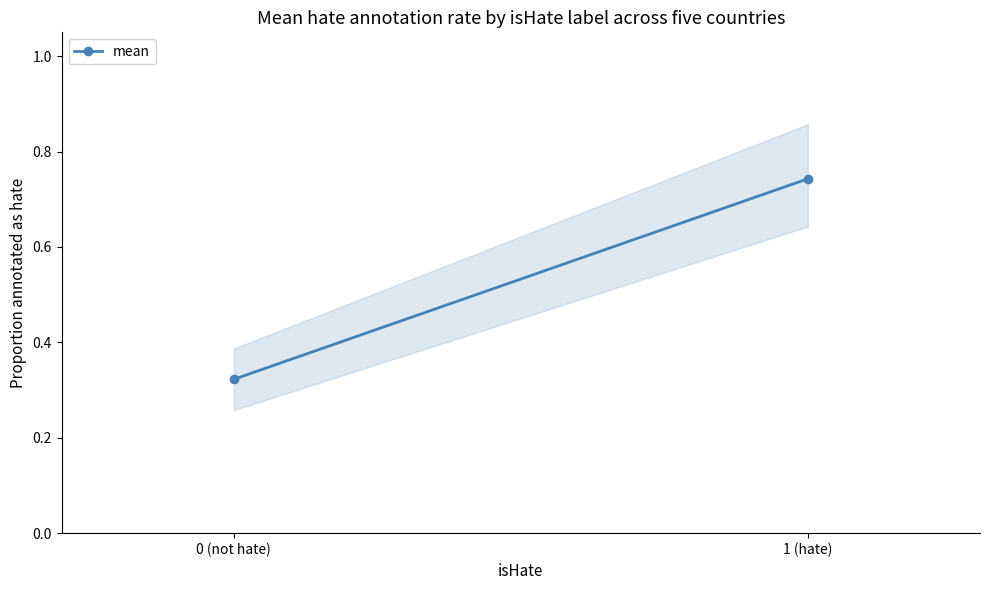

What is the label of the 2nd point from the right?

0 (not hate)